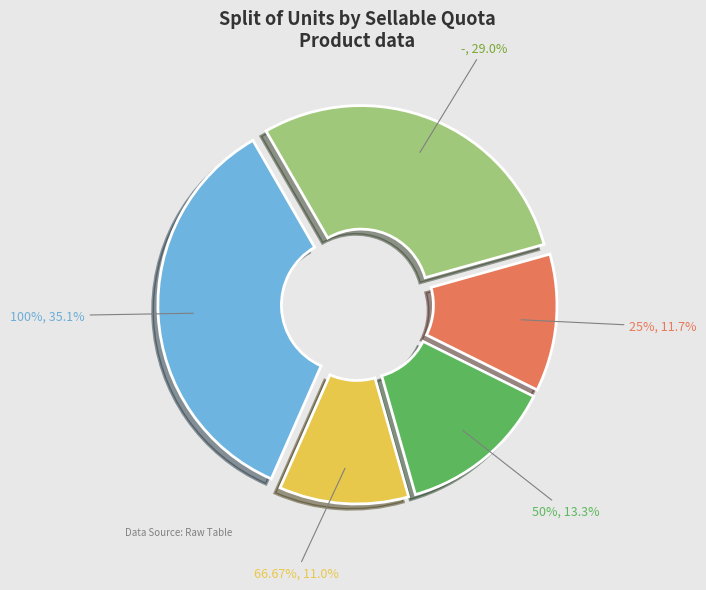

Approximately how many times larger is the value at 100% compared to 50%?

2.6